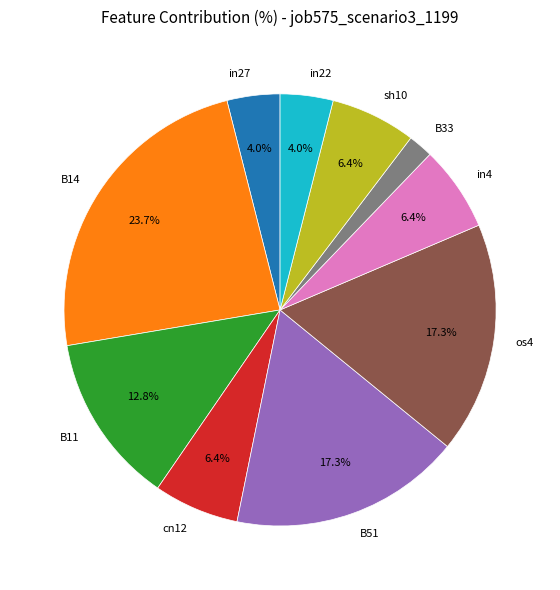

To the nearest percent, what percentage of the pie is in4?

6%